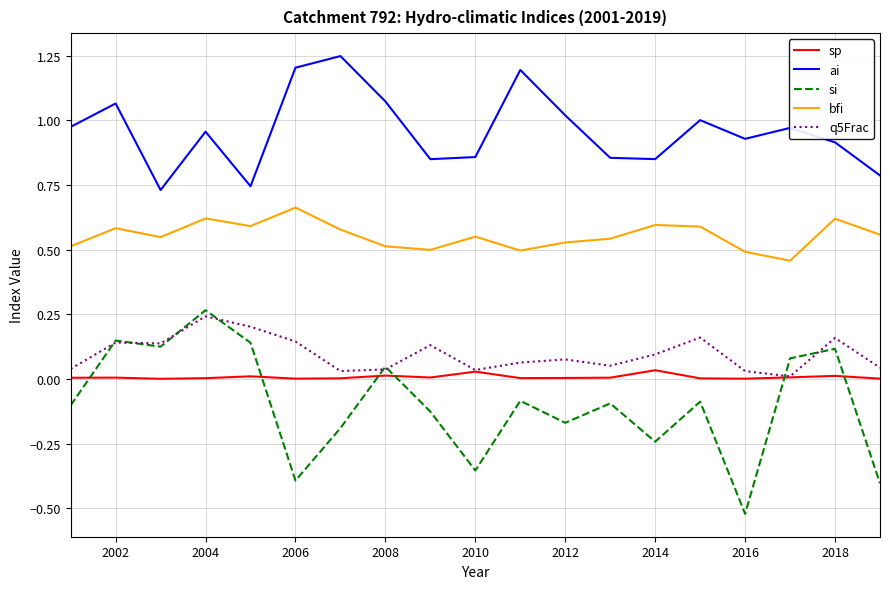

Which series has the largest total across all categories?

ai